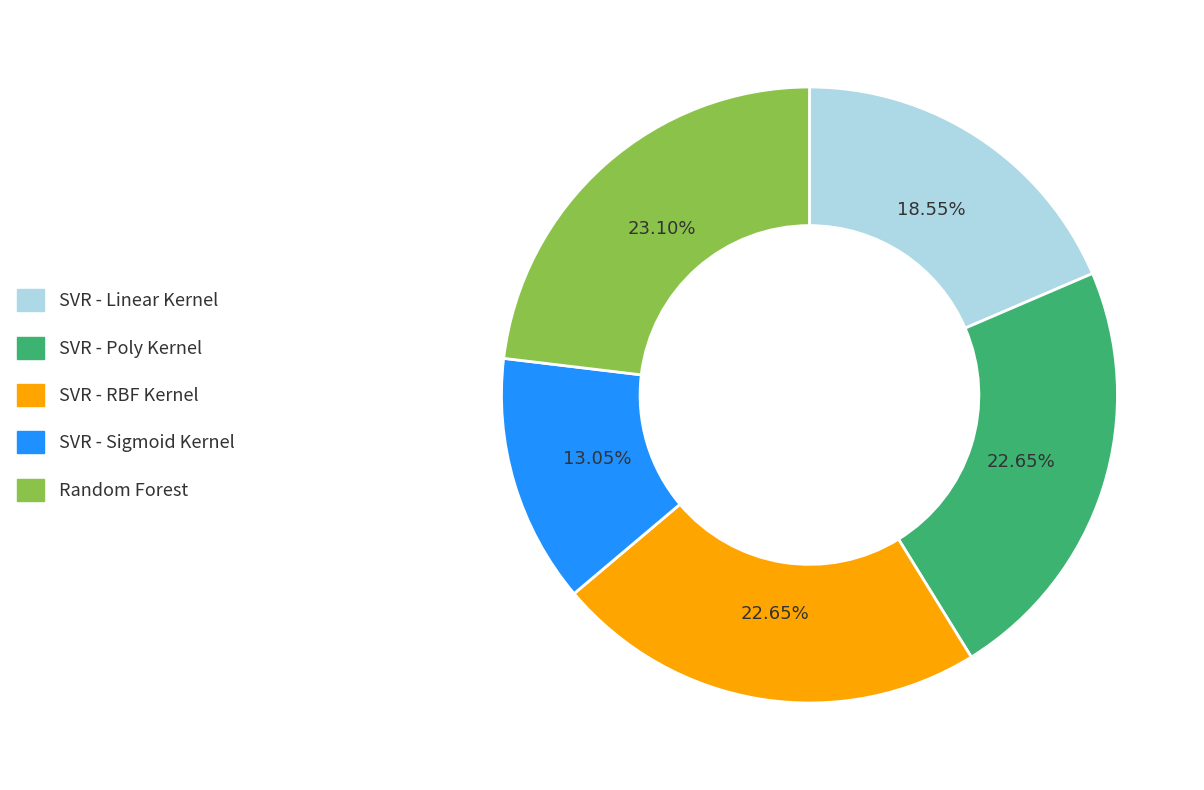

Which category has the smallest portion of the pie?

SVR - Sigmoid Kernel